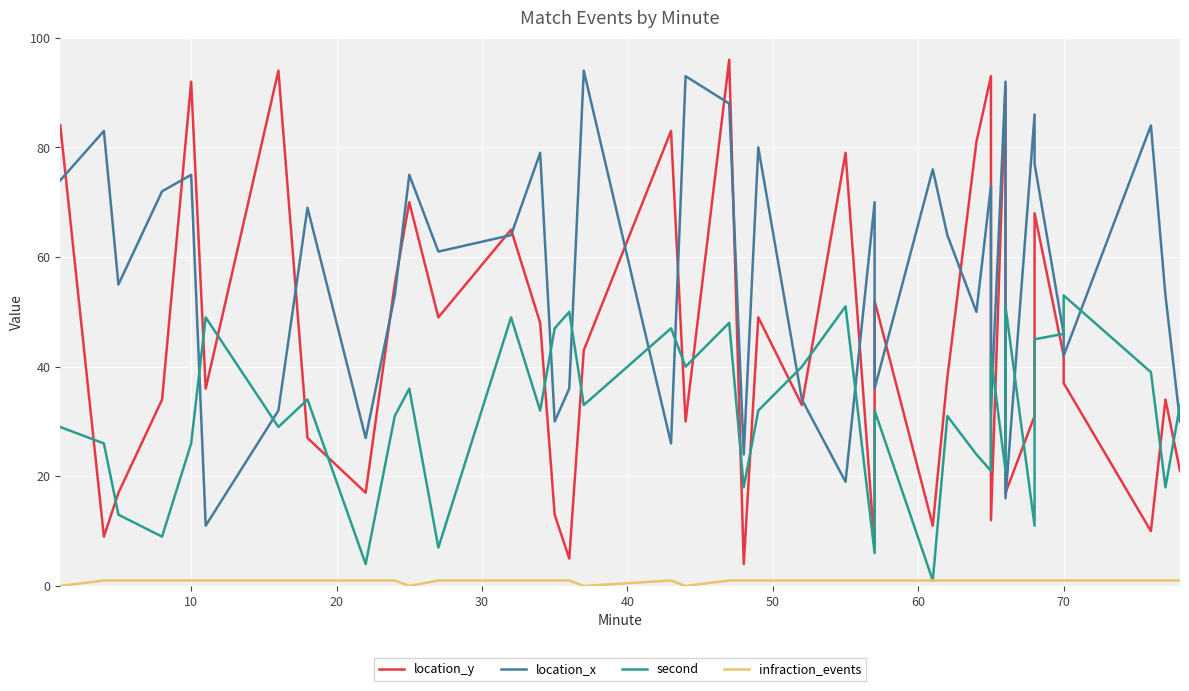

How many positive values does the infraction_events series have?

36